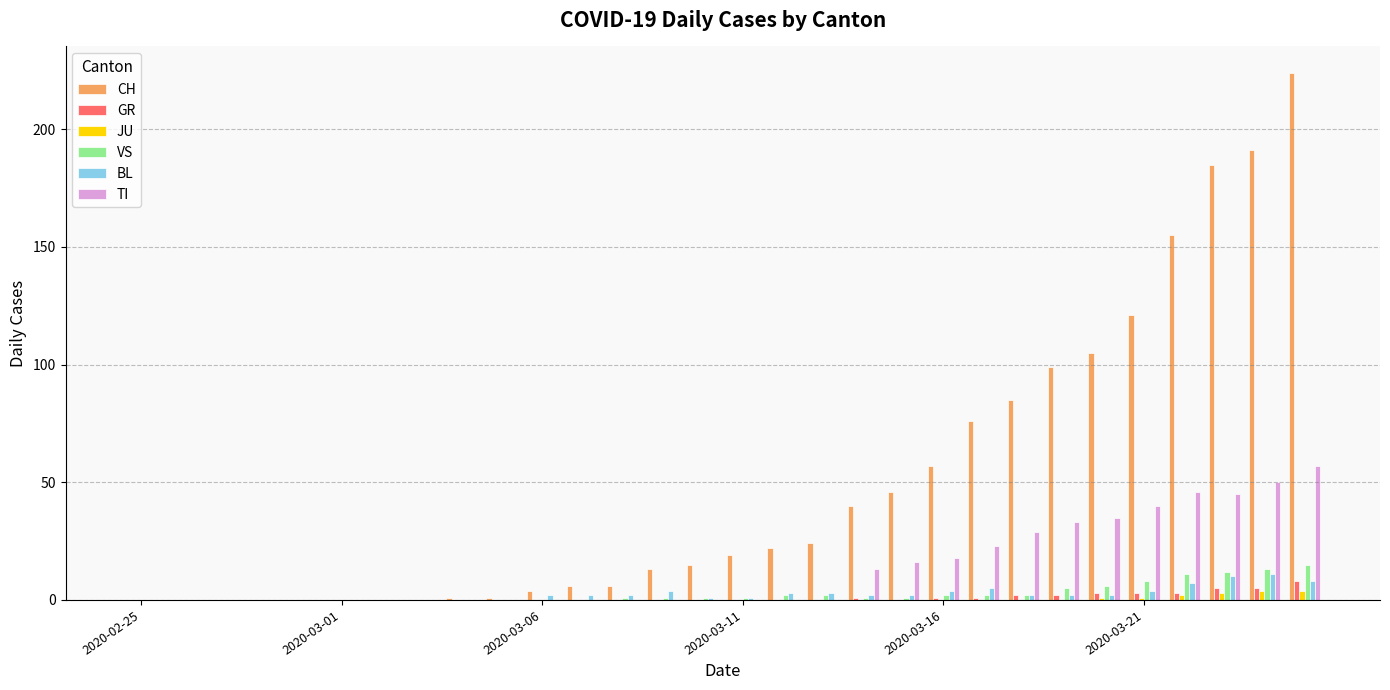

Which series has the largest total across all categories?

CH